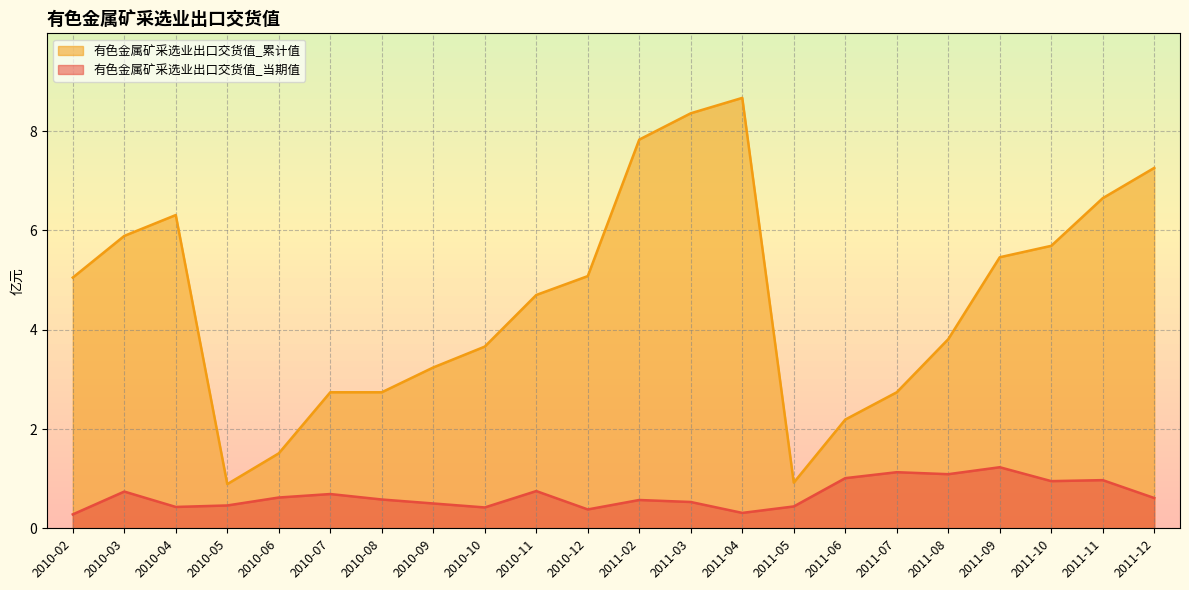

Count the number of data series in this chart.

2